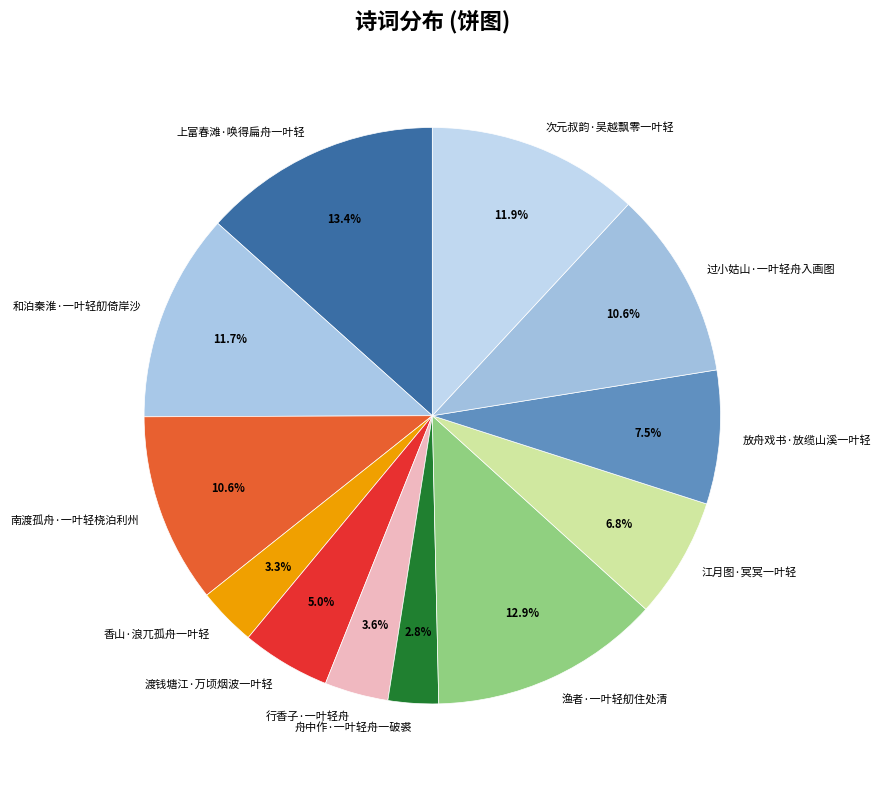

Does any single category account for the majority?

No